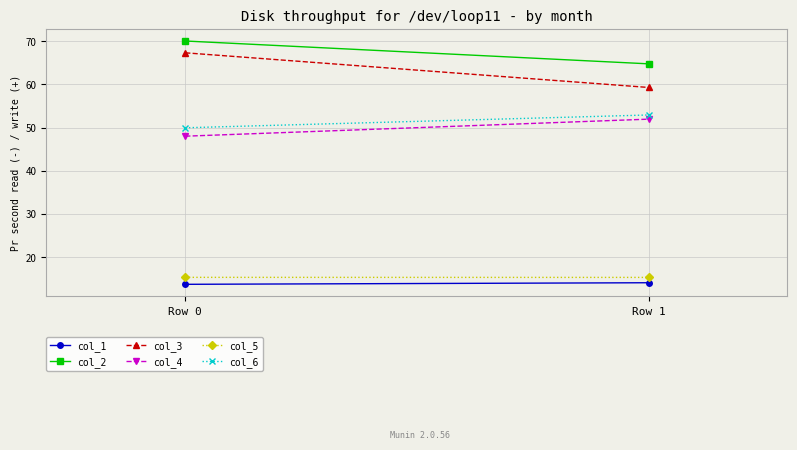

At which category does the chart reach its peak across all series?

Row 0